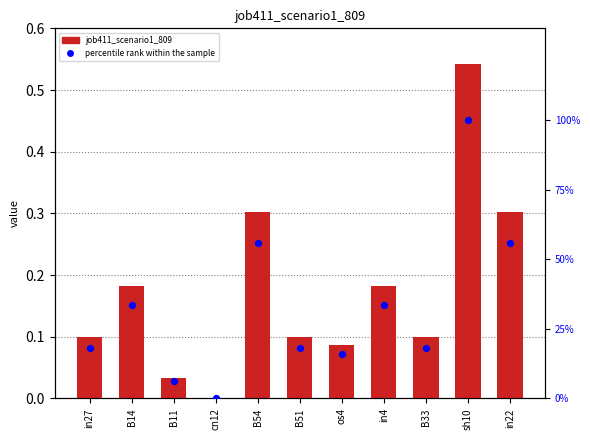

At which category is the sum across all series the highest?

sh10